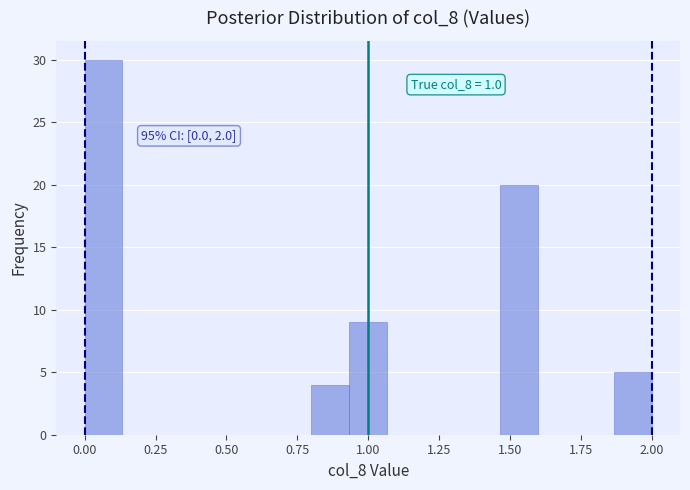

Read against the x-axis, roughly where is the centre of the tallest bar?

0.05